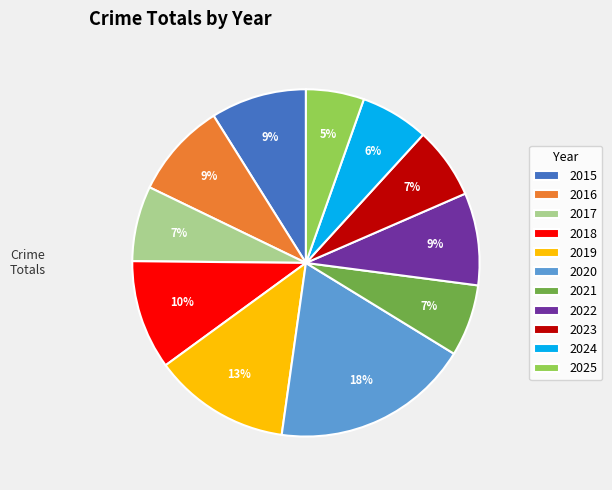

How many segments does this pie chart have?

11